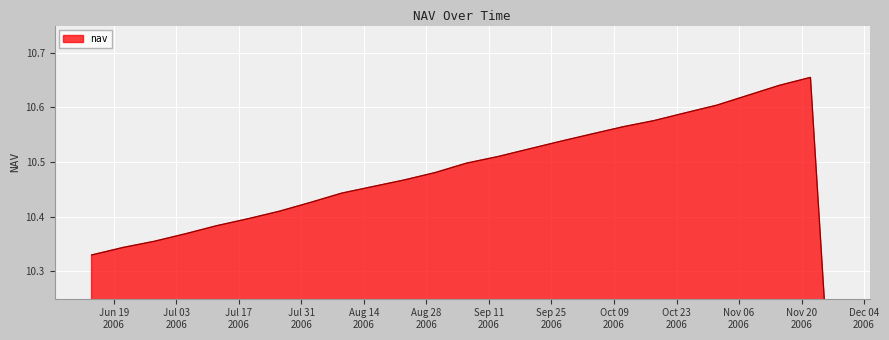

How many points are higher than both their immediate neighbors (excluding endpoints)?

1